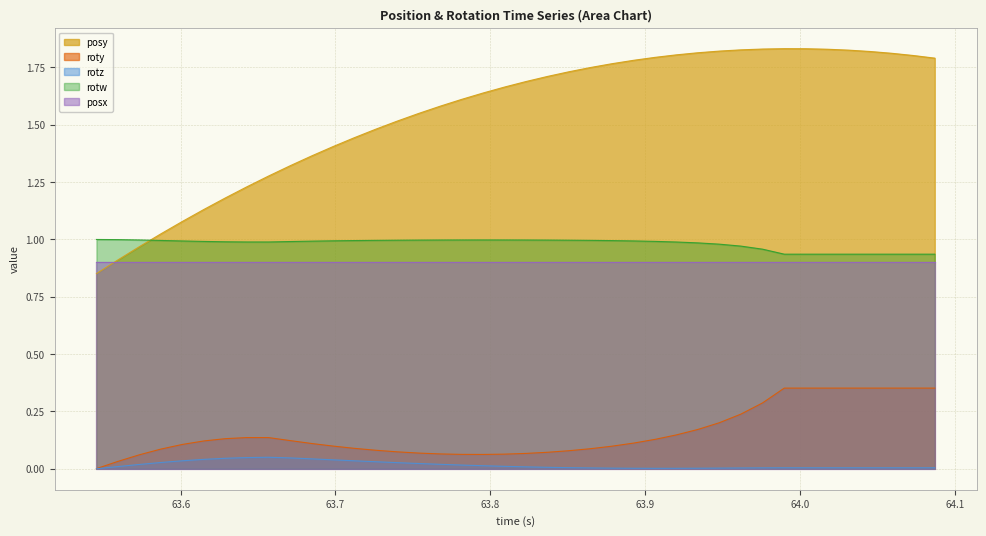

What is the sum of all rotz values?

0.7